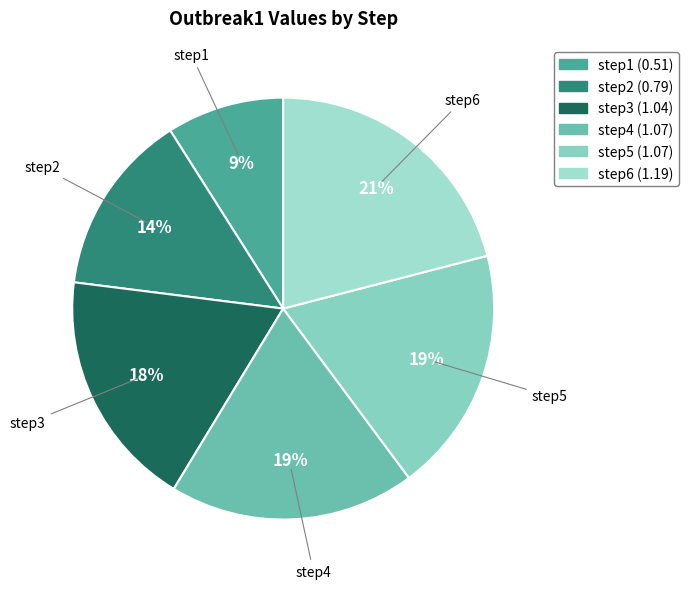

Count the number of slices in the pie.

6